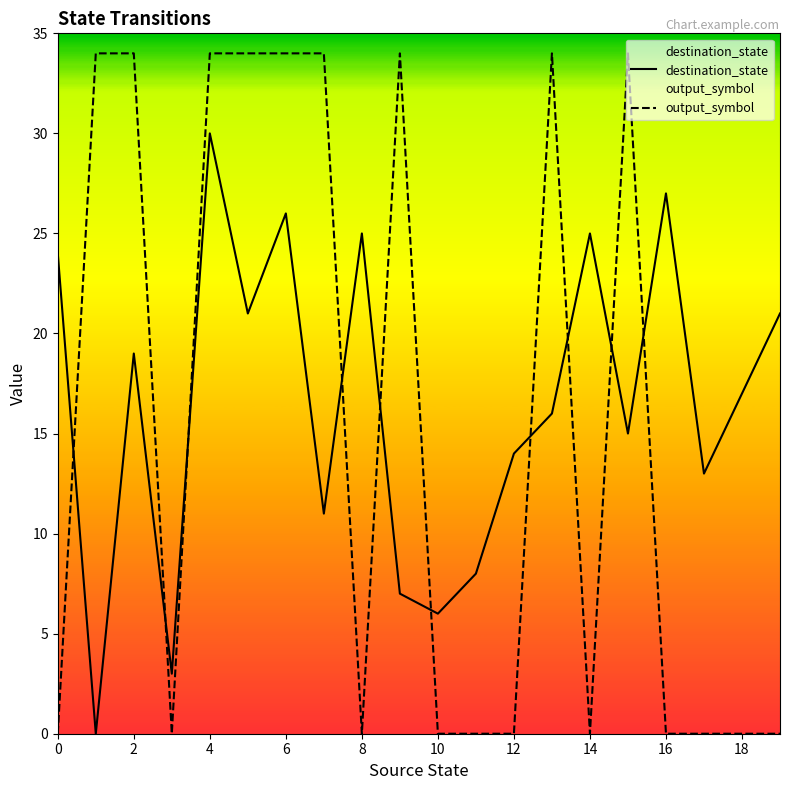

True or false: destination_state has more than 1 interior local peaks.

True